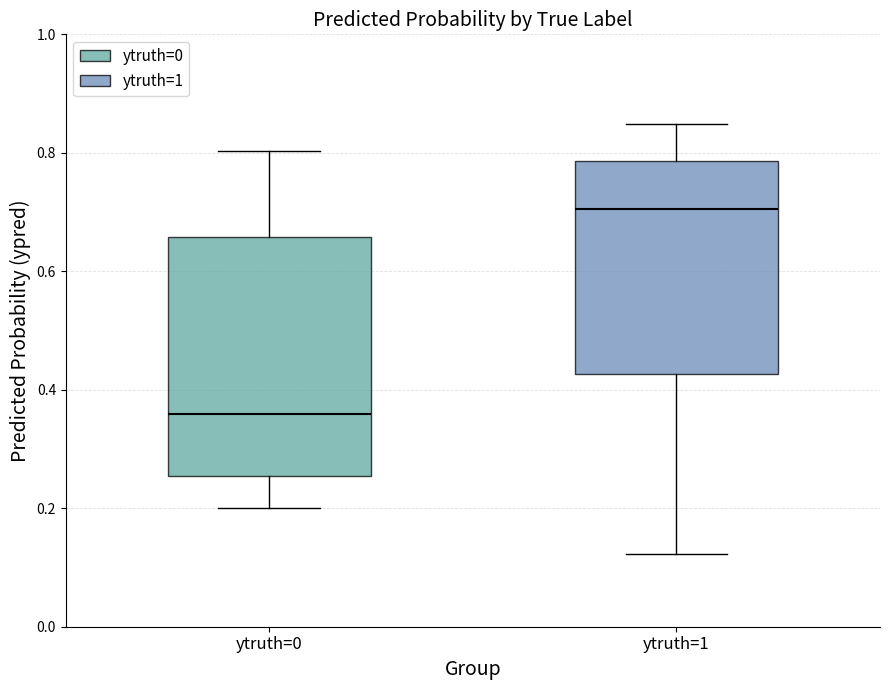

Where is the lower edge of the box for ytruth=0 on the y-axis? The values are not printed on the chart, so give them approximately, as read against the axis.

0.26